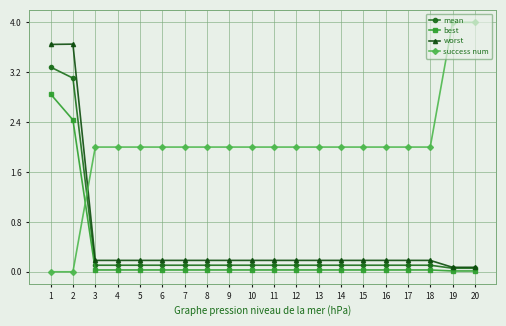

True or false: worst has more than 0 interior local peaks.

True